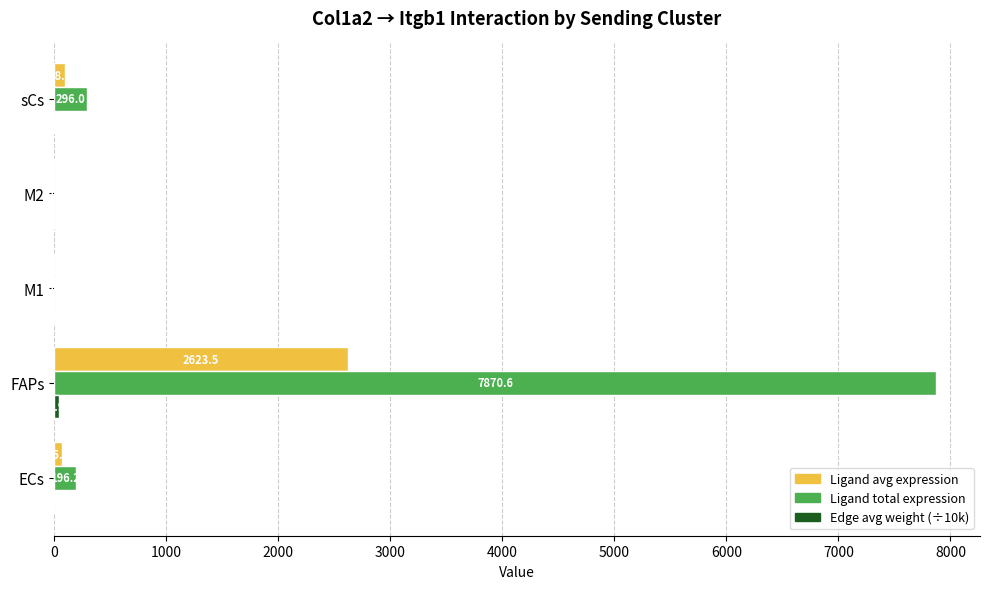

At which category is the sum across all series the highest?

FAPs